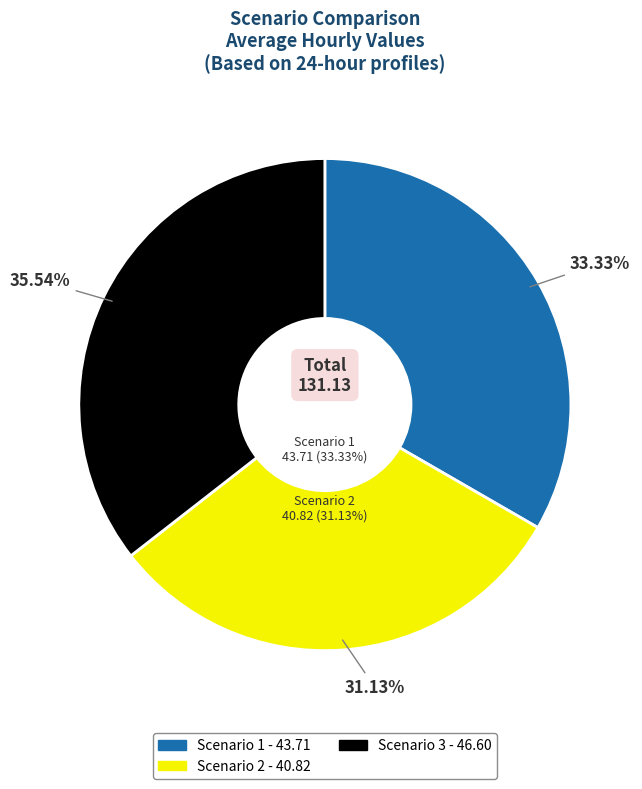

To the nearest percent, what is the difference between the largest and smallest slice percentages?

4%